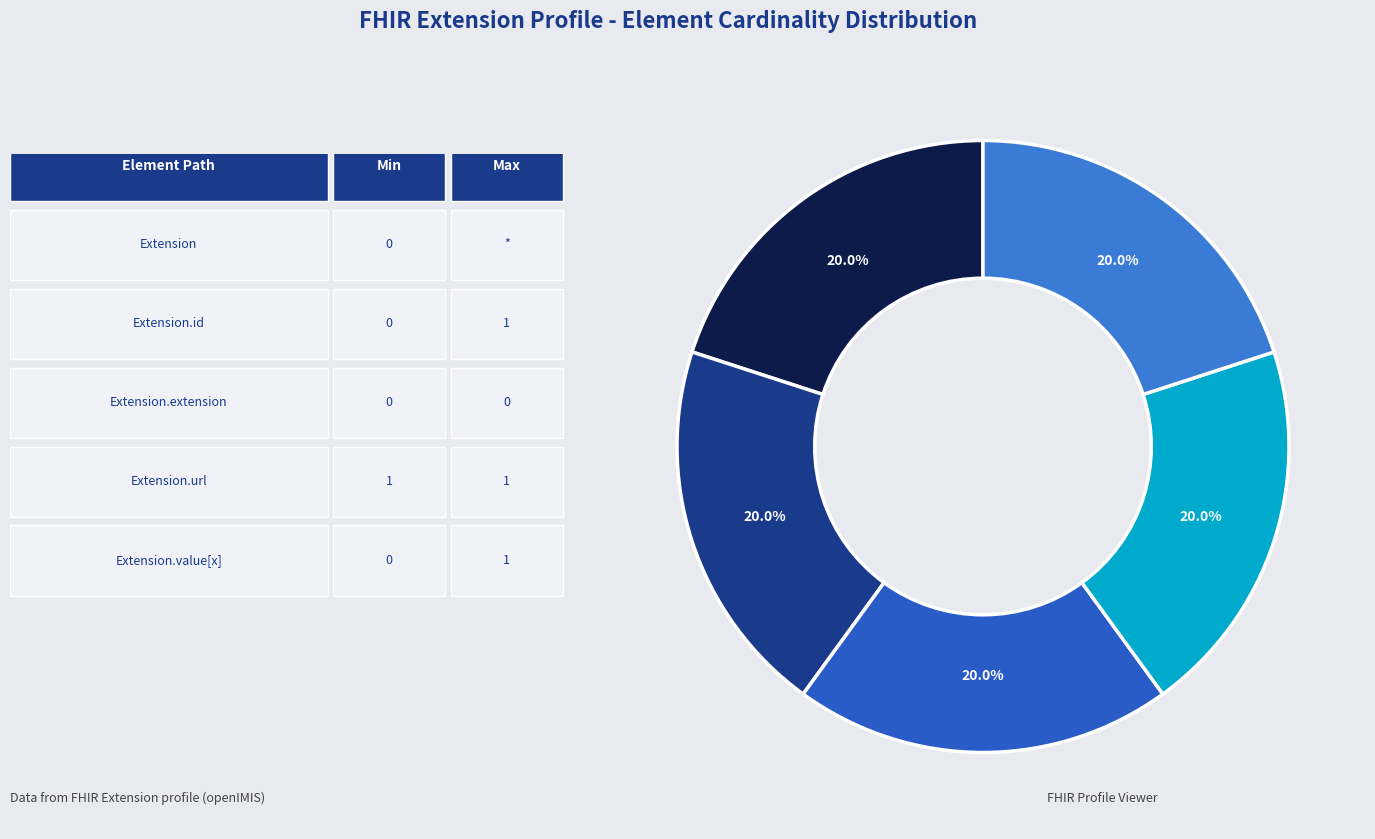

Which category has the smallest portion of the pie?

Extension